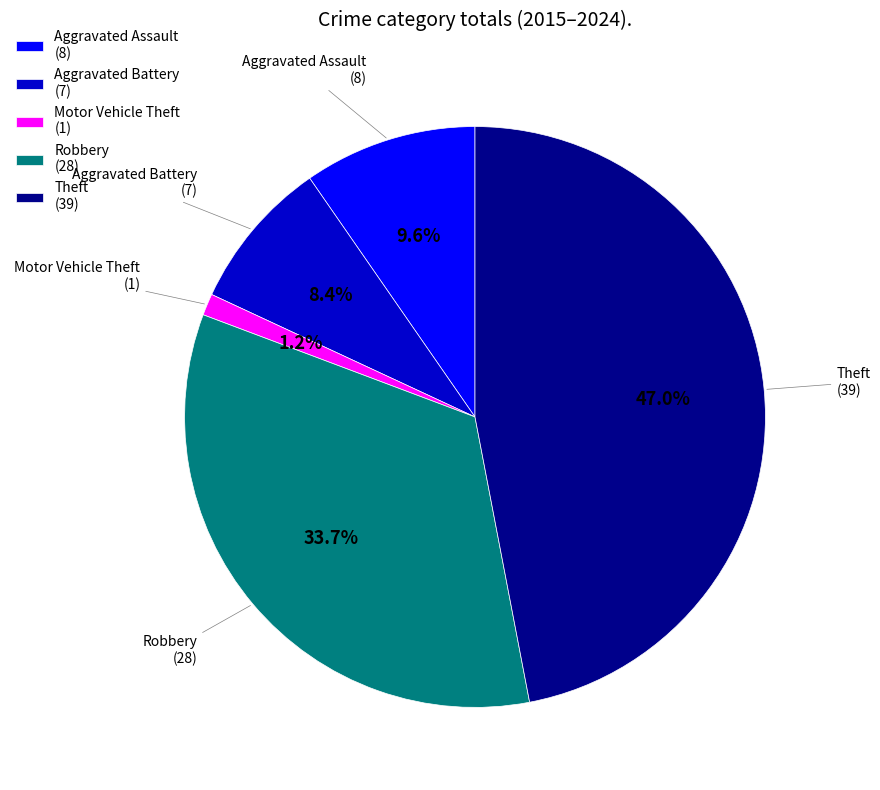

Rank the categories by value from highest to lowest.

Theft (39), Robbery (28), Aggravated Assault (8), Aggravated Battery (7), Motor Vehicle Theft (1)